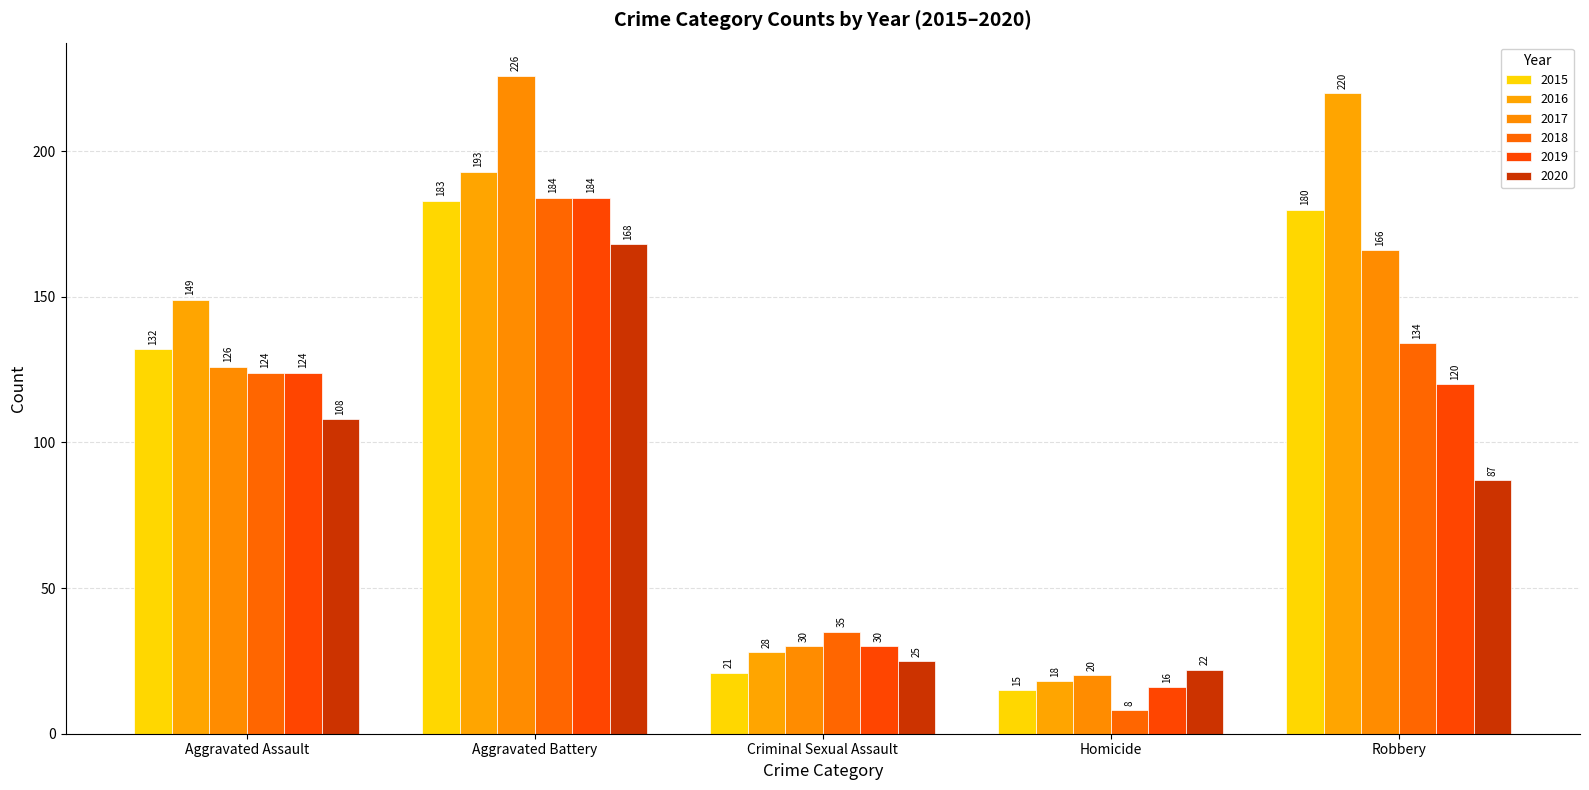

How many data points in 2019 are less than 120?

2